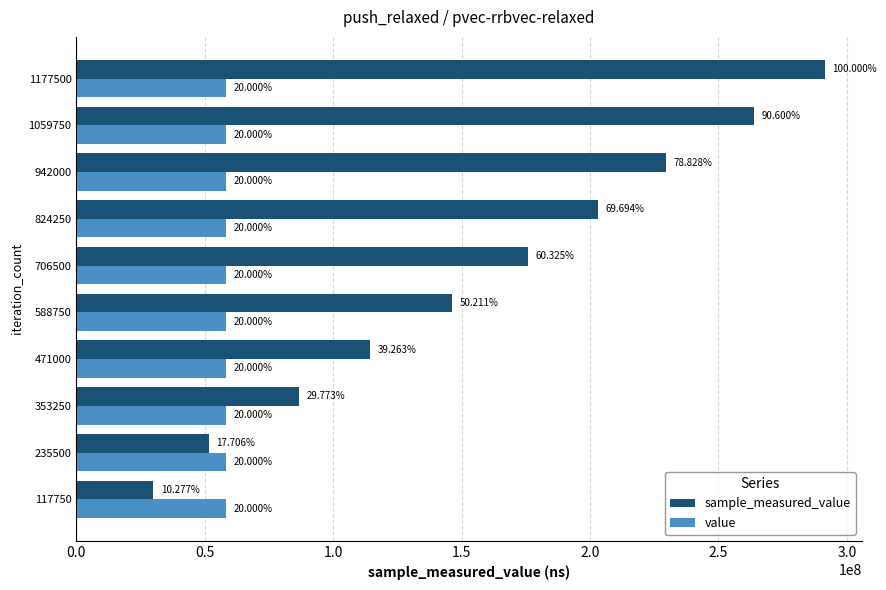

What are all the series names shown in the legend?

sample_measured_value, value